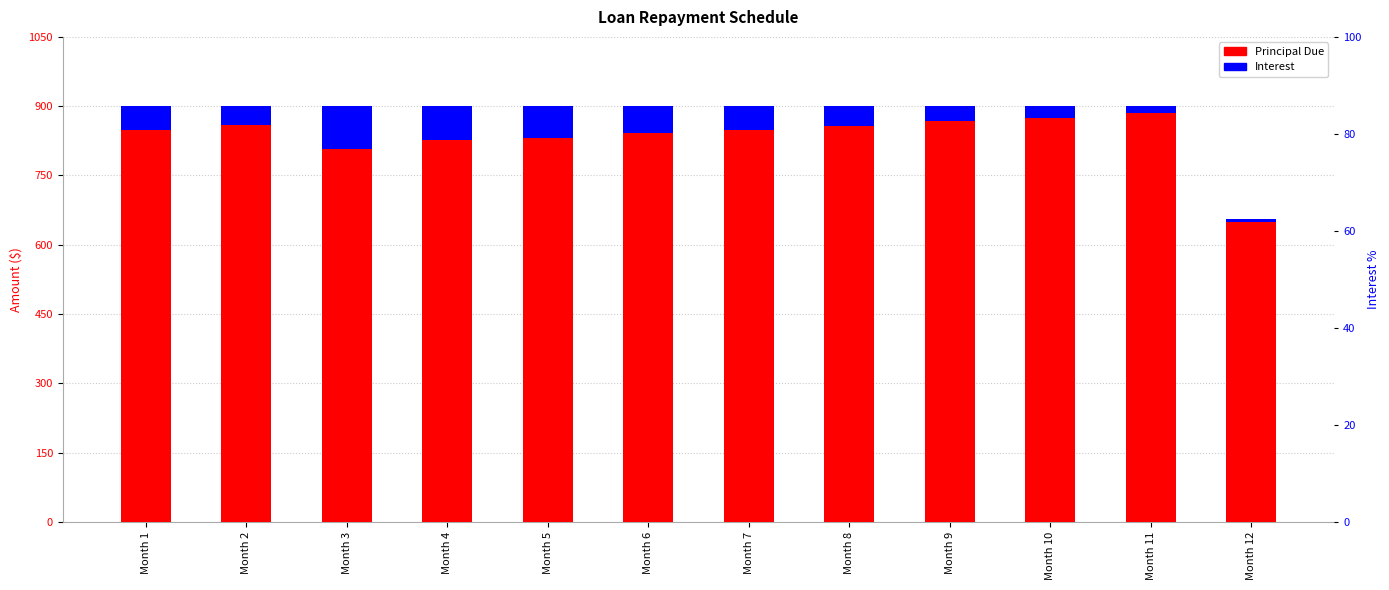

What is the value of the Interest bar at the 4th from the left?

73.8